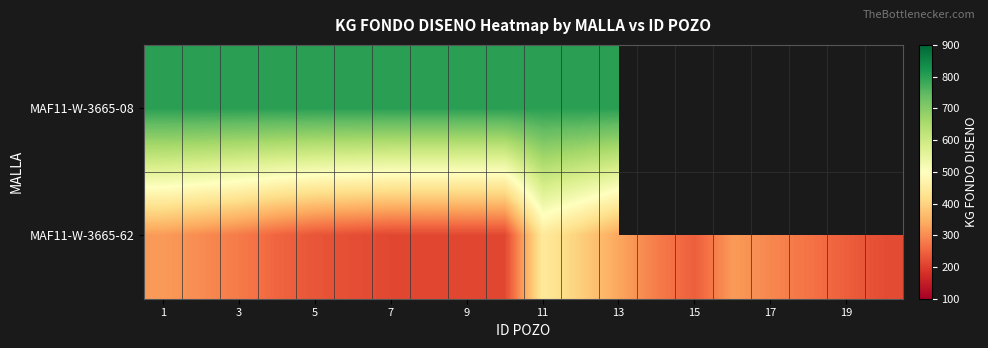

Rank the series by their average value, from highest to lowest.

MAF11-W-3665-08, MAF11-W-3665-62